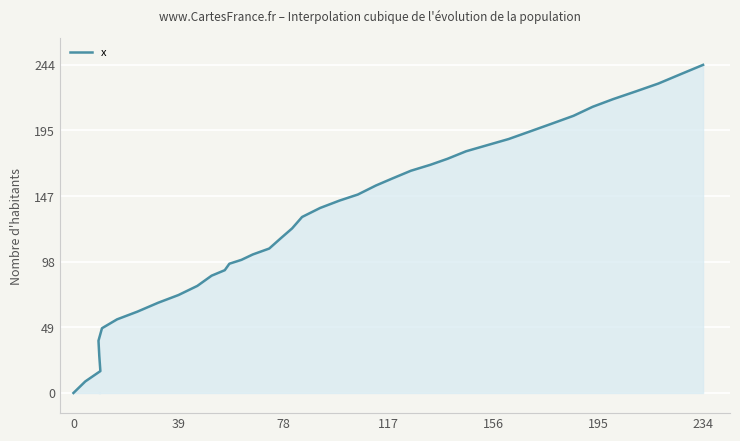

How many categories are shown in the chart?

40